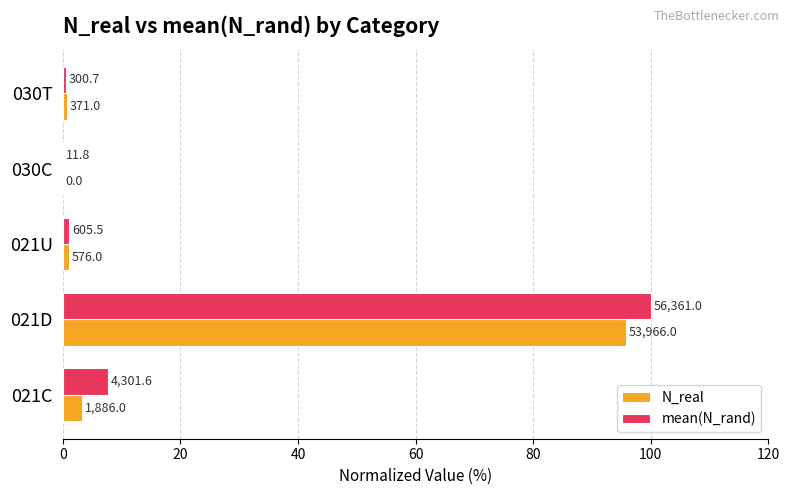

Which series has the widest spread of values?

mean(N_rand)